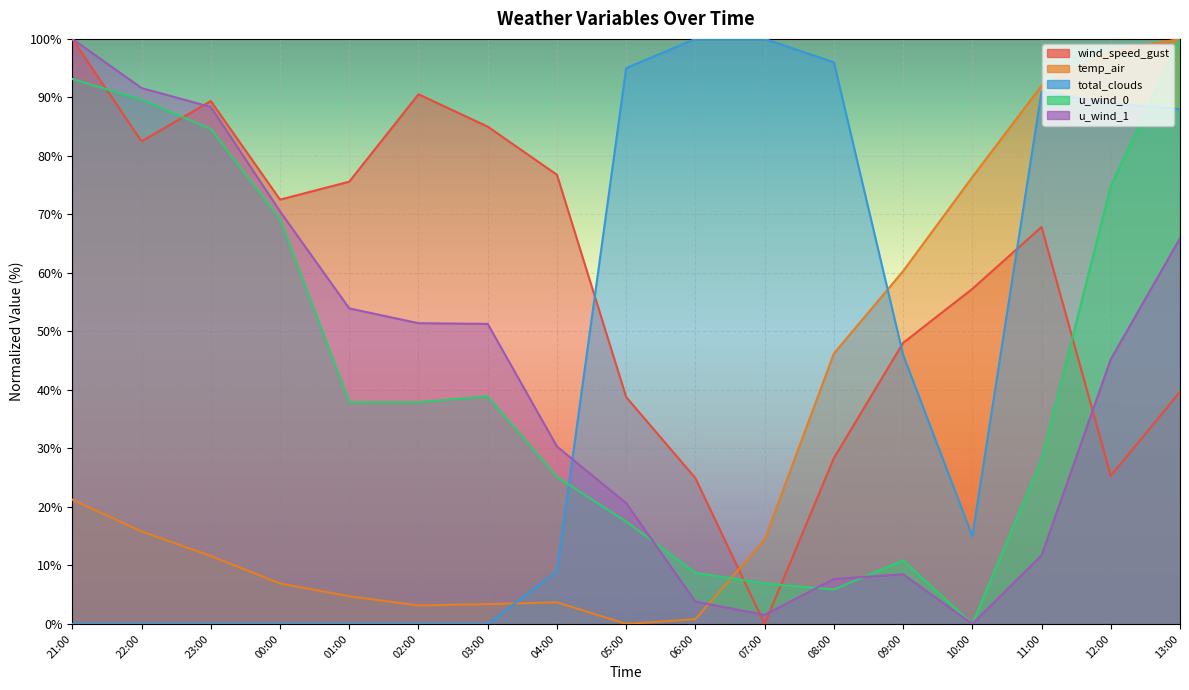

Count the number of data series in this chart.

5